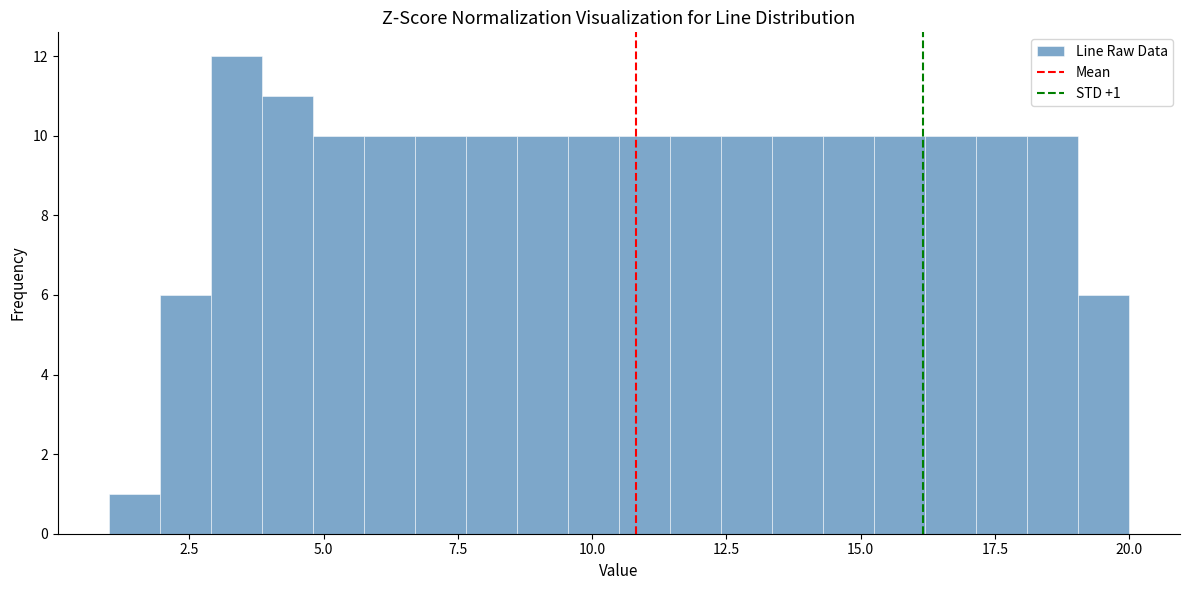

Around what value on the x-axis is the tallest bar? Give the approximate position of its centre, as read against the axis.

3.5